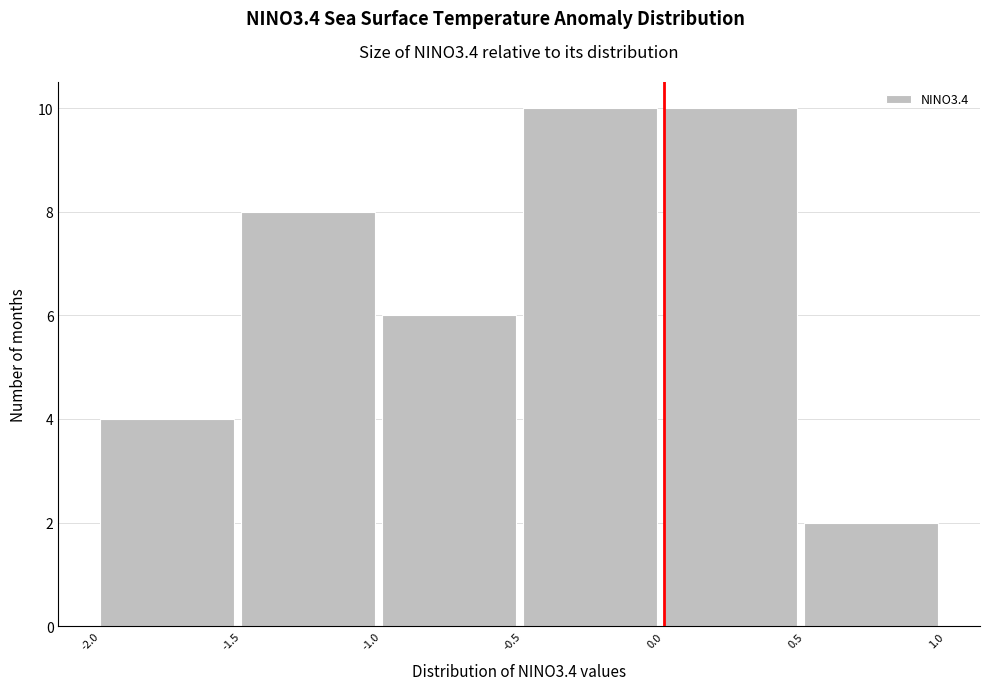

What is the height of the bar covering 0.5 to 1.0 on the x-axis? The values are not printed on the chart, so give them approximately, as read against the axis.

2